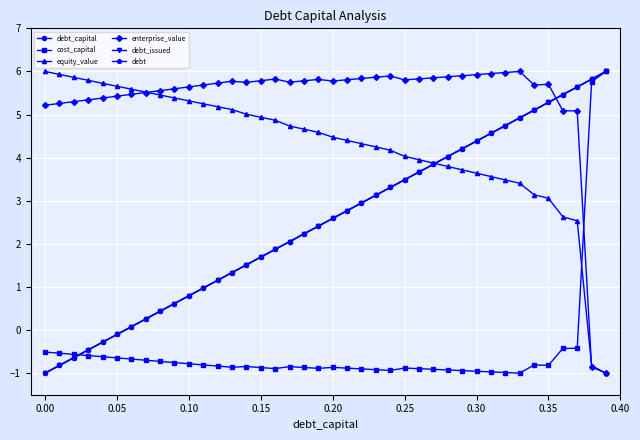

What is the value of the equity_value point at the 18th from the left?

4.7